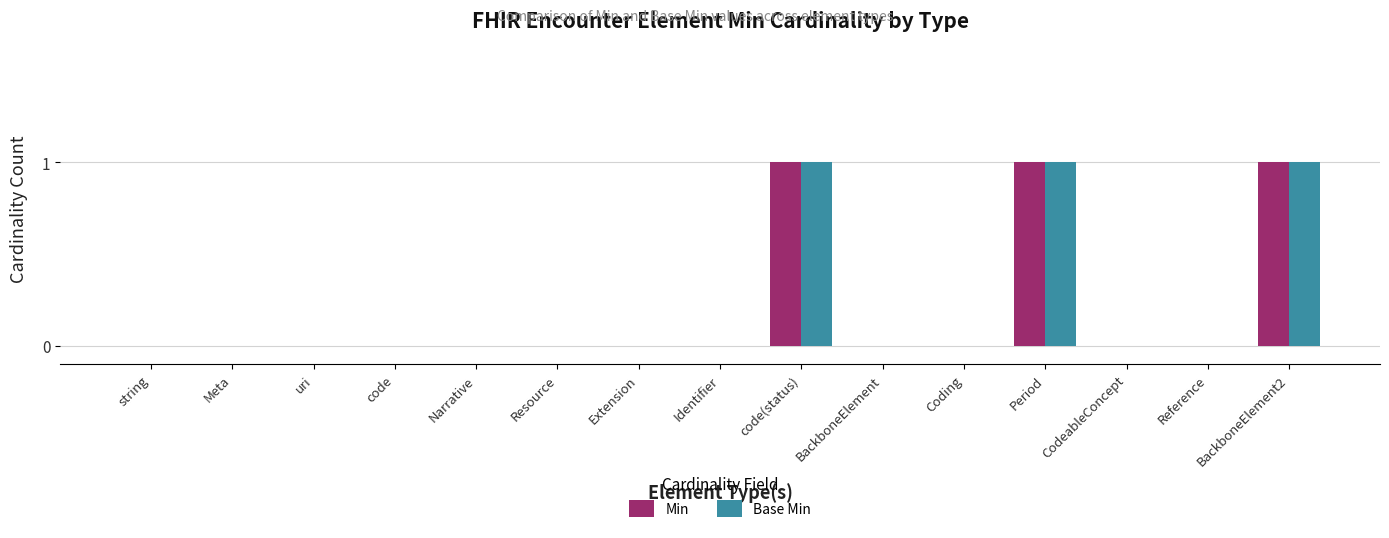

Is the value of Min at BackboneElement2 greater than the value of Base Min at string?

Yes